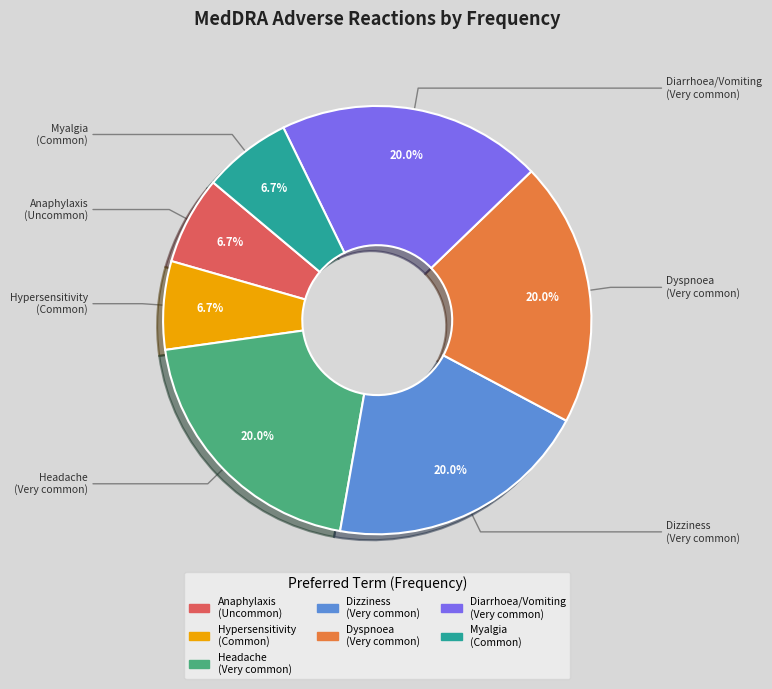

Which has a higher value, Headache (Very common) or Hypersensitivity (Common)?

Headache (Very common)